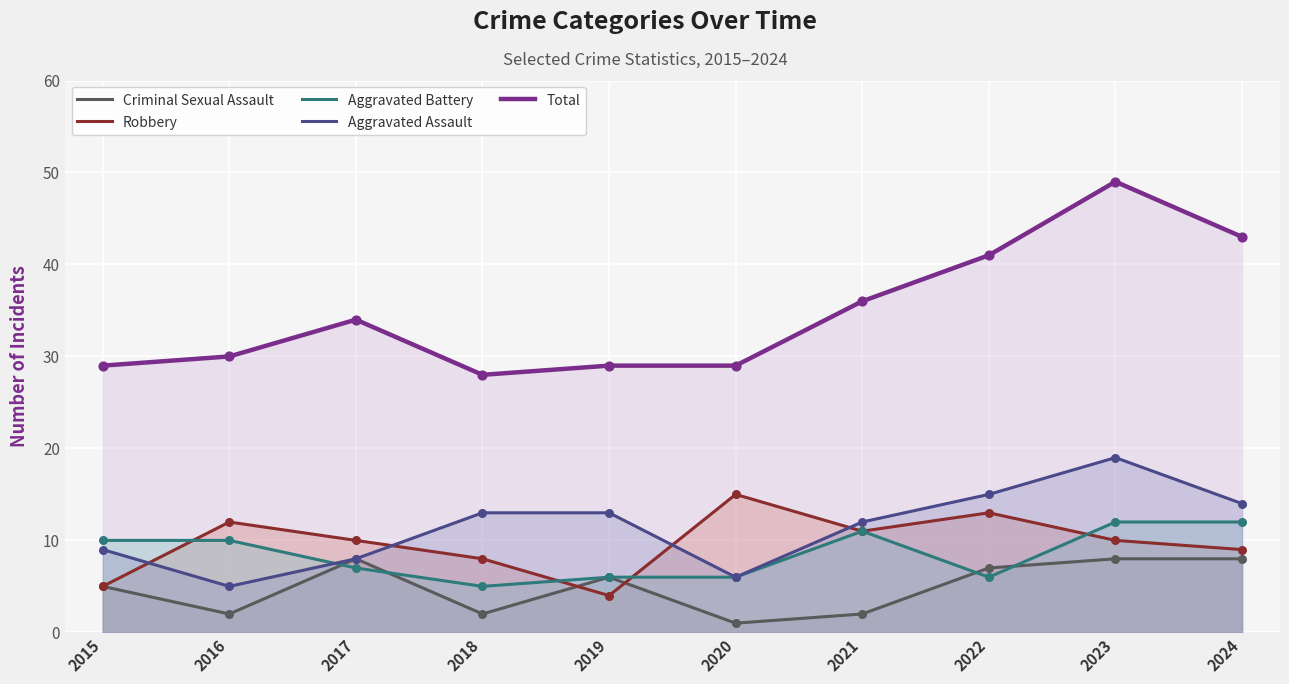

At how many categories does at least one series exceed 17?

10